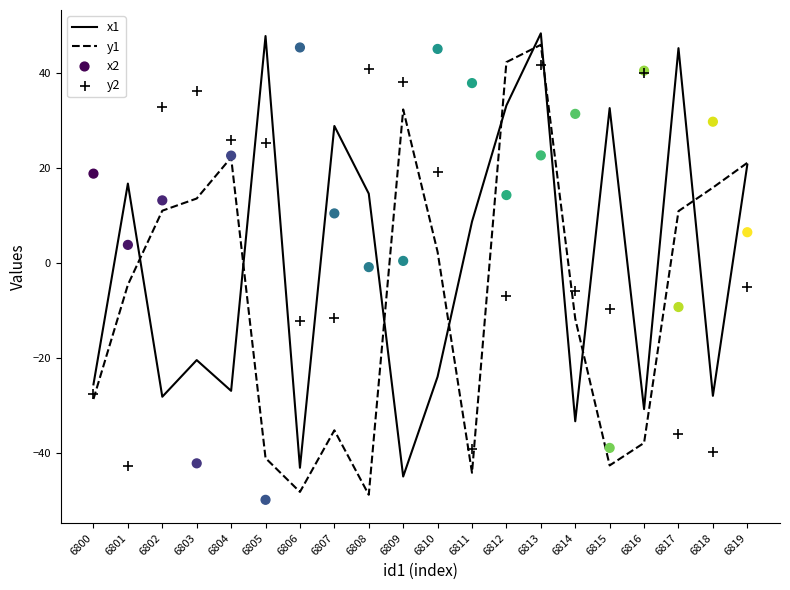

Which series reaches the maximum Y coordinate?

x1